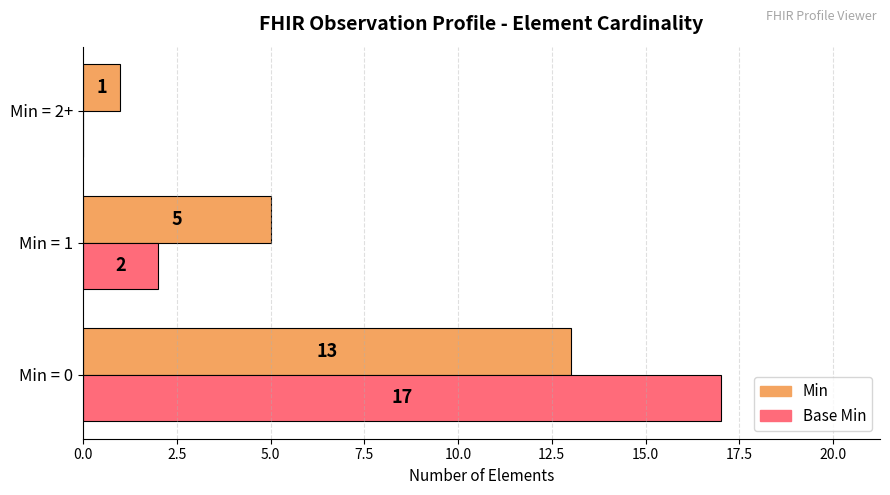

At which category is the sum across all series the highest?

Min = 0